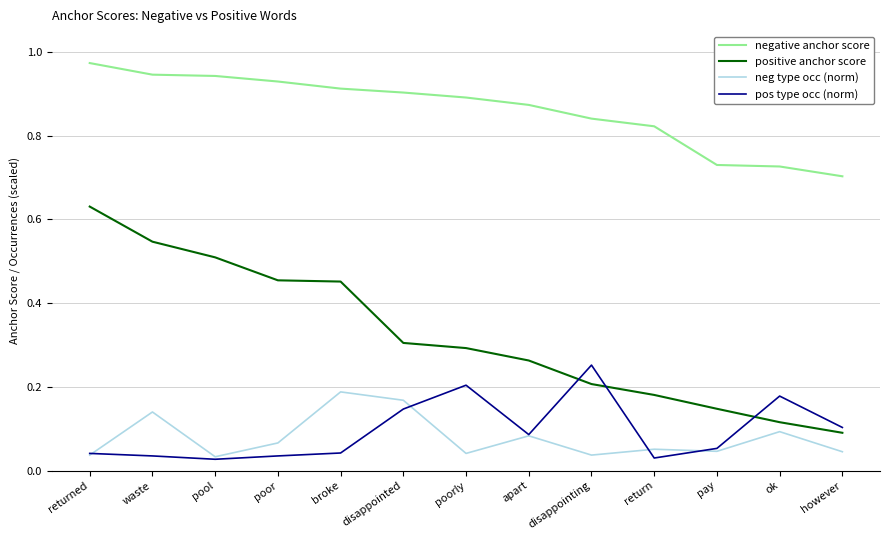

Which series has the widest spread of values?

positive anchor score